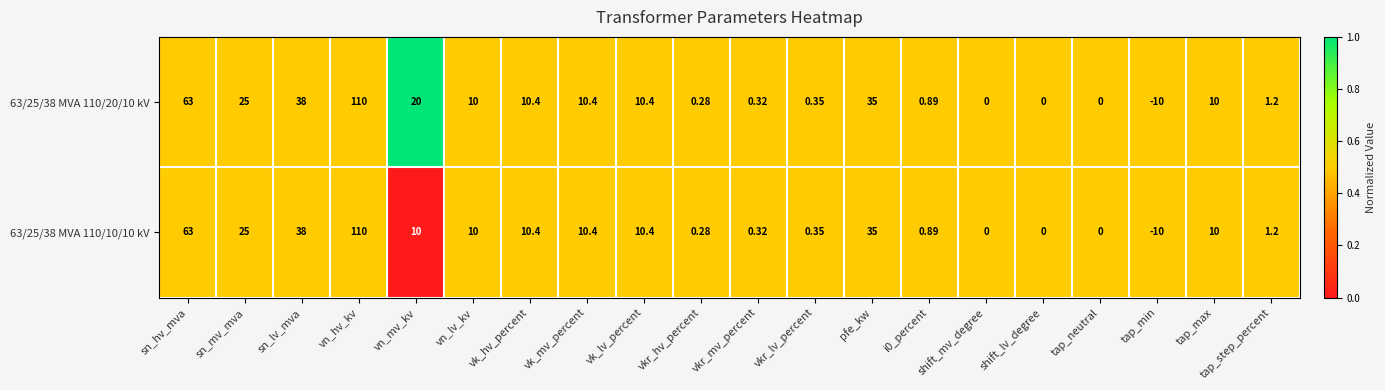

What is the maximum value shown in the chart?

110.0